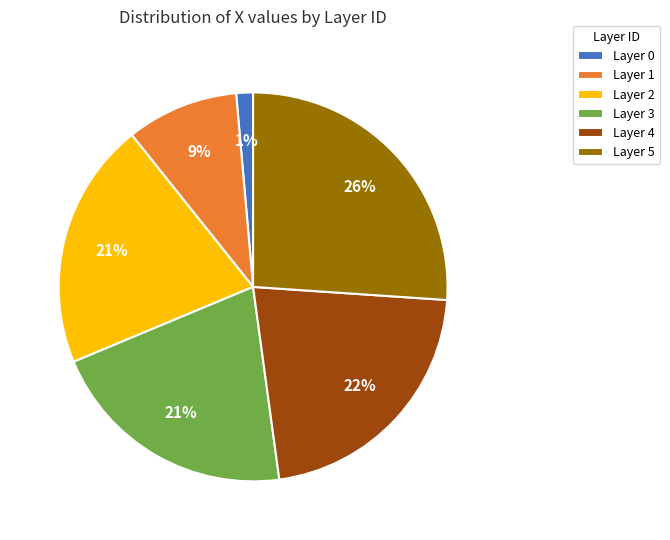

Is the sum of Layer 1 and Layer 3 greater than half?

No